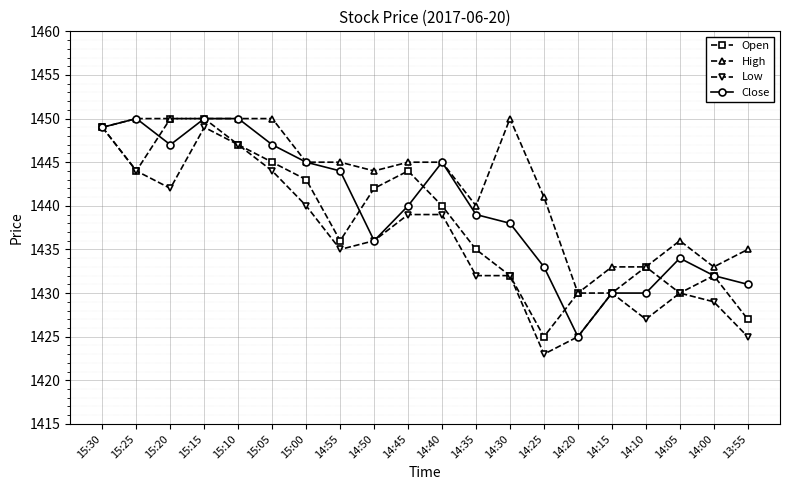

What is the label of the 1st point from the right?

13:55